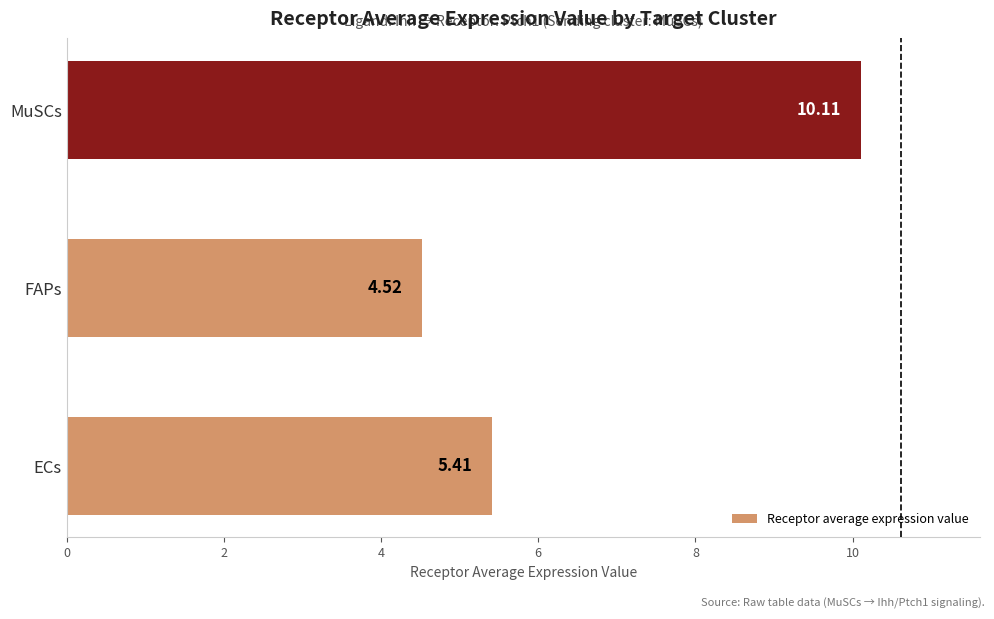

Rank the categories by value from lowest to highest.

FAPs, ECs, MuSCs